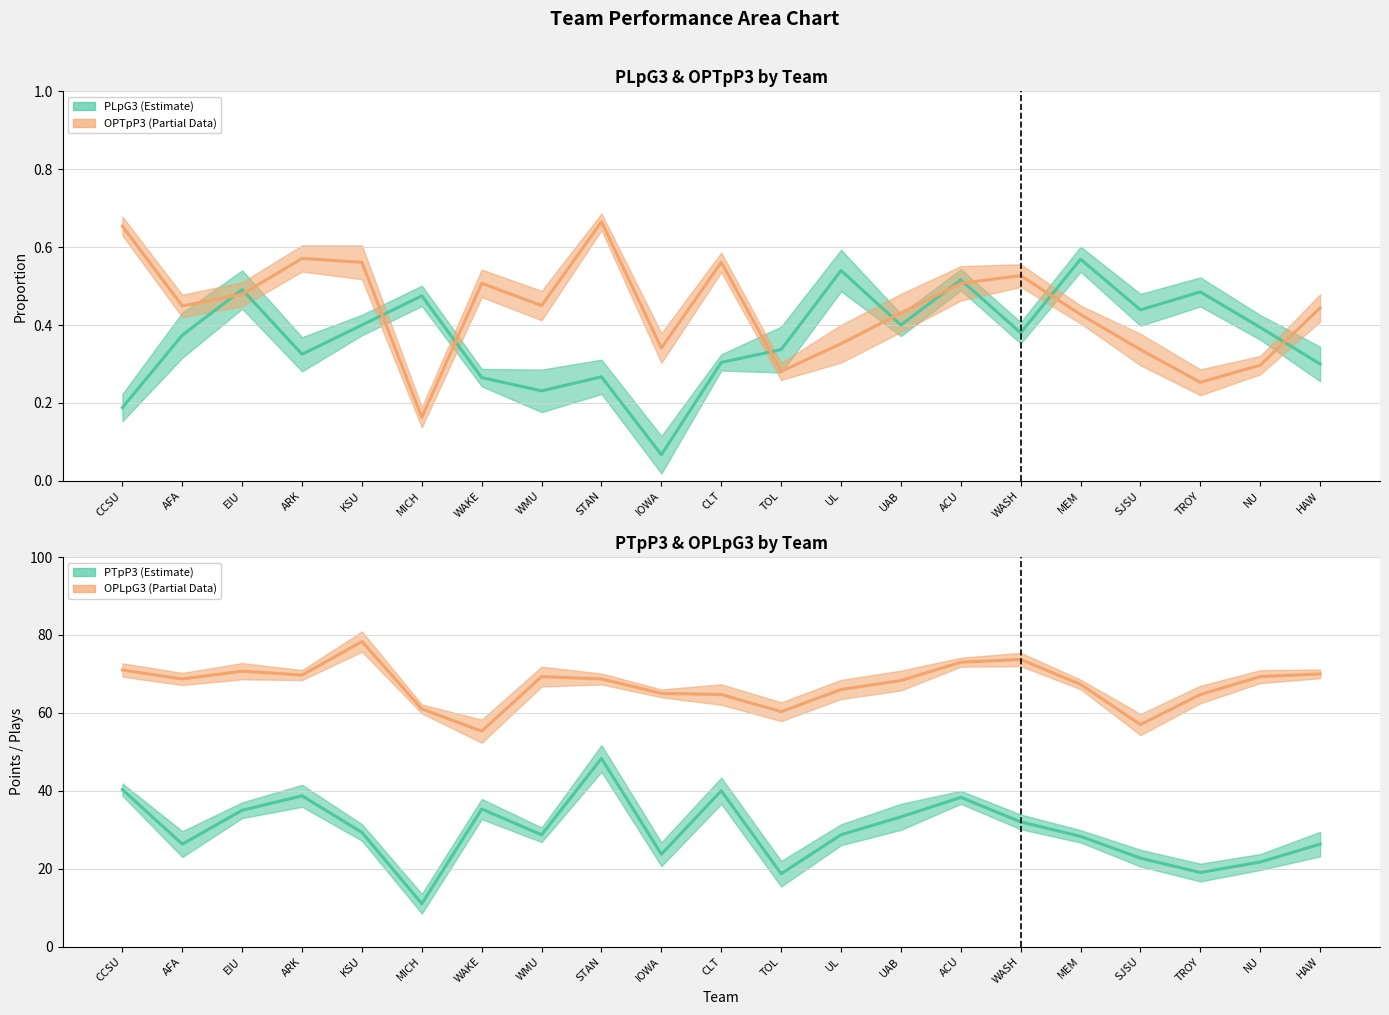

What is the difference between the second highest and minimum values in the OPLpG3 series?

18.4